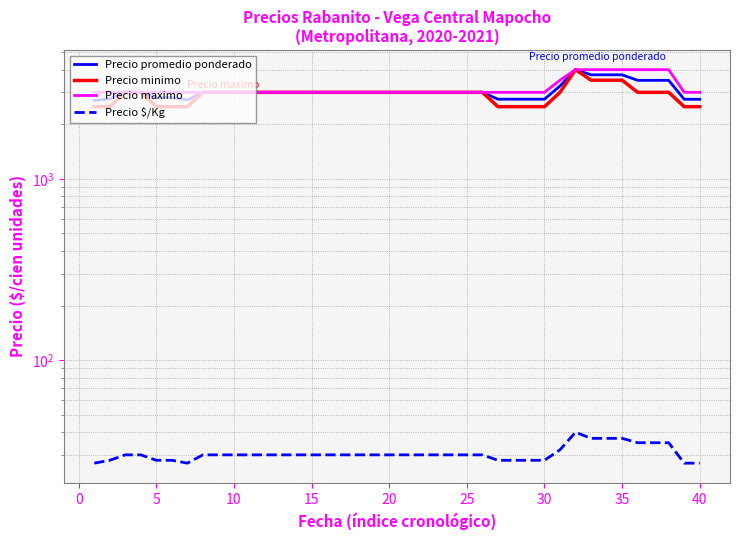

Which series has the largest total across all categories?

Precio maximo